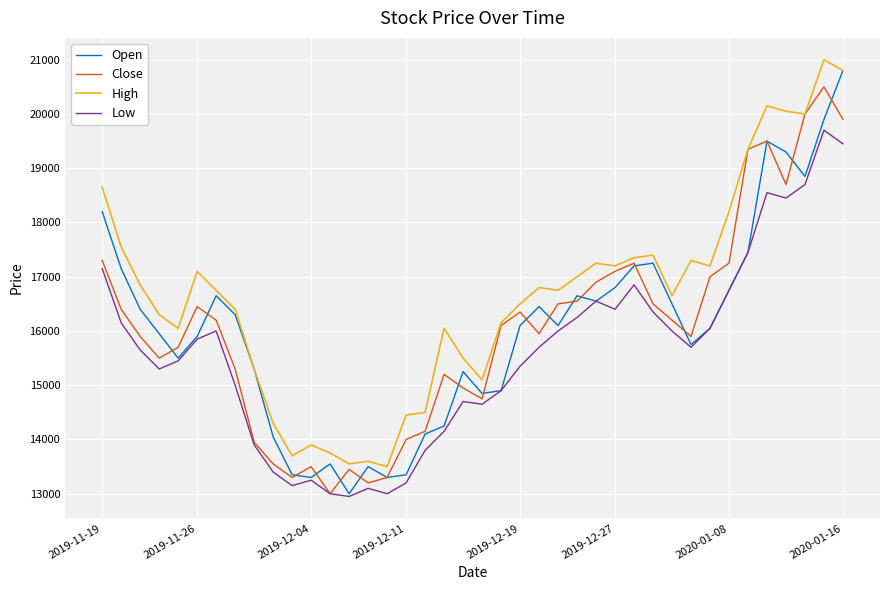

What is the minimum value for High?

13500